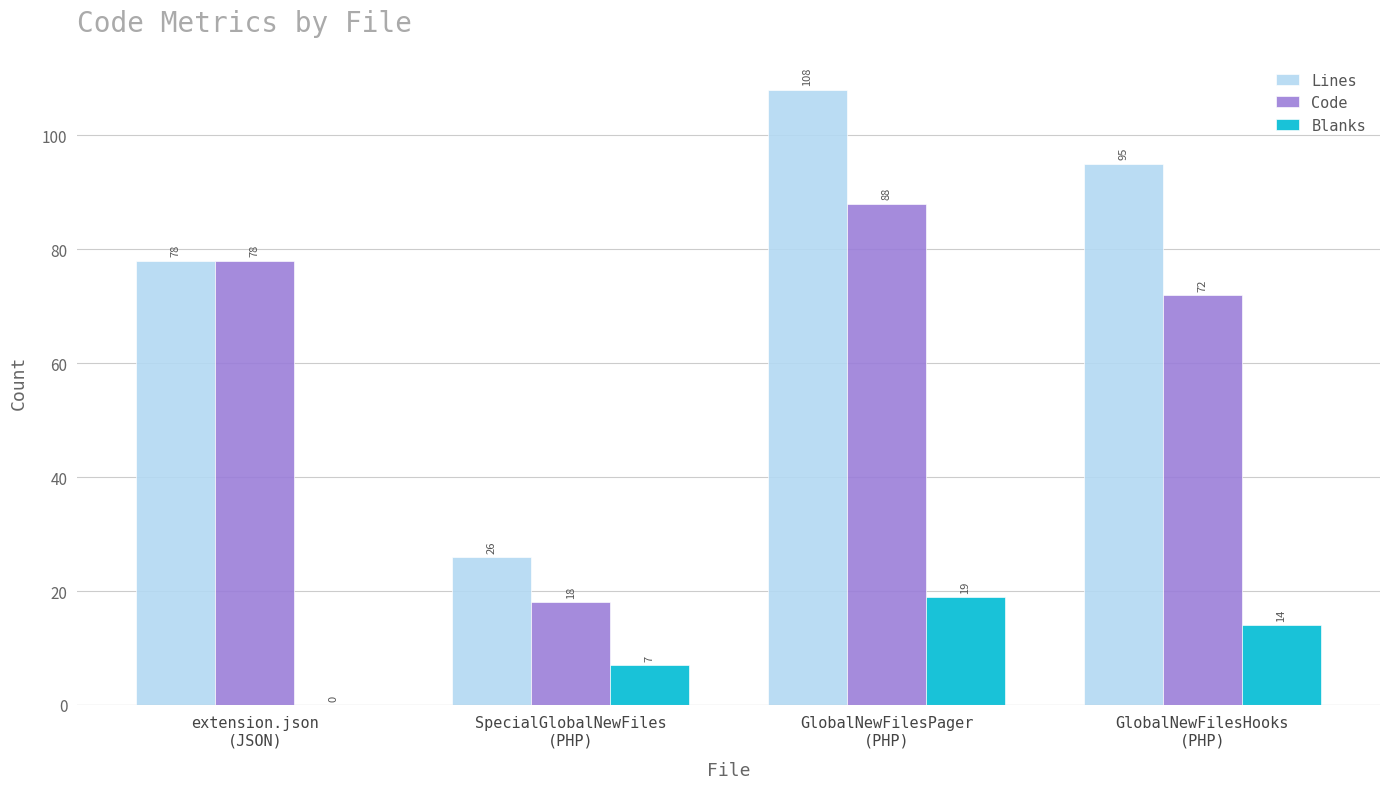

What are all the series names shown in the legend?

Lines, Code, Blanks